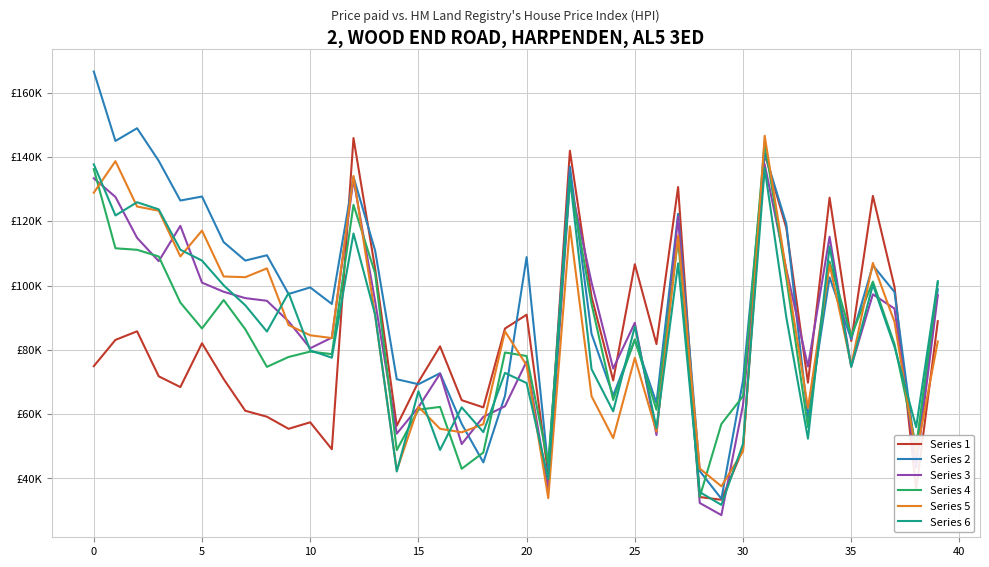

Reading left to right, extract all data points from this chart.

Series 1: 74.9	83.1	85.8	71.8	68.4	82.0	70.9	61.0	59.2	55.4	57.5	49.1	145.9	105.2	56.4	70.0	81.1	64.3	62.1	86.6	90.9	41.1	141.9	96.5	70.5	106.6	81.8	130.6	34.2	33.4	49.1	141.1	117.9	69.8	127.3	82.8	127.9	99.6	36.5	88.9
Series 2: 166.5	145.0	148.9	138.8	126.4	127.7	113.5	107.8	109.4	97.4	99.4	94.3	133.8	110.9	70.8	69.3	72.7	57.0	45.0	65.7	108.8	43.2	137.0	85.0	65.8	83.1	63.5	122.3	42.3	33.7	70.5	141.2	119.2	58.8	102.5	83.4	106.3	98.0	46.5	98.8
Series 3: 133.3	127.5	114.8	107.6	118.5	100.9	98.1	96.1	95.2	88.8	80.5	83.8	133.0	95.1	53.9	62.1	72.6	50.7	59.2	62.5	76.4	36.8	132.1	100.9	74.2	88.4	53.5	121.4	32.4	28.6	62.9	137.7	105.1	74.8	115.2	74.8	97.3	92.8	43.3	97.0
Series 4: 136.2	111.6	111.1	109.0	94.7	86.6	95.5	86.4	74.7	77.8	79.5	78.7	125.1	103.8	48.8	61.4	62.2	43.0	48.1	79.2	78.1	44.7	132.6	94.3	64.4	83.2	61.4	114.5	34.2	56.9	65.6	144.5	102.3	56.0	107.4	84.3	101.2	81.8	49.9	100.8
Series 5: 128.9	138.7	124.6	123.3	109.0	117.1	102.8	102.6	105.3	87.7	84.5	83.7	134.1	90.7	42.5	62.3	55.4	54.4	56.9	85.8	75.2	33.9	118.4	65.6	52.5	77.5	54.6	115.5	43.1	37.6	48.5	146.6	104.6	61.9	106.5	75.2	107.0	88.7	47.3	82.6
Series 6: 137.7	121.8	125.9	123.7	111.1	107.8	100.1	93.8	85.7	97.7	79.8	77.5	116.2	90.9	42.2	67.1	48.9	62.1	54.4	72.8	69.7	39.8	133.7	74.0	60.9	87.2	55.7	106.9	35.8	31.8	50.8	136.5	90.1	52.4	112.2	74.7	100.2	80.9	56.0	101.3